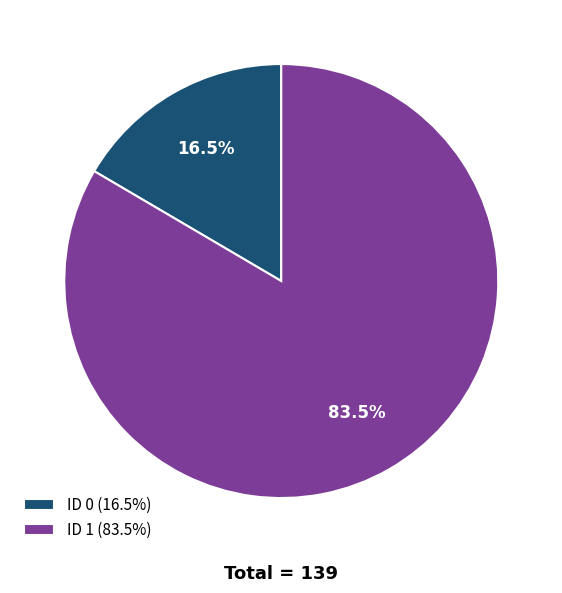

What is the largest slice in the pie chart?

ID 1